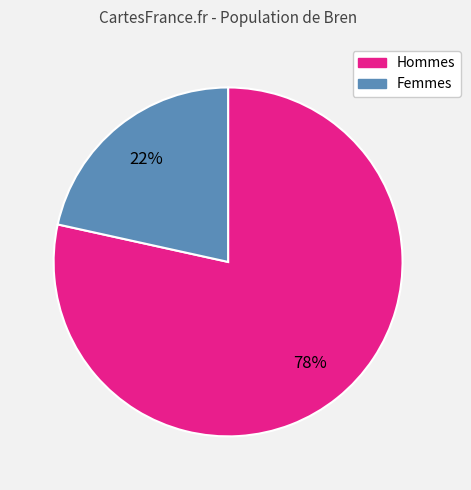

To the nearest percent, what is the average slice percentage?

50%